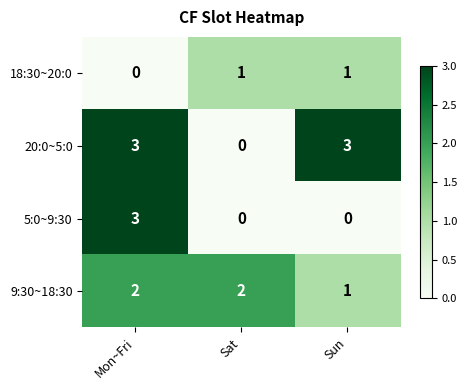

The 9:30~18:30 series shows 4 at Sat. True or false?

False